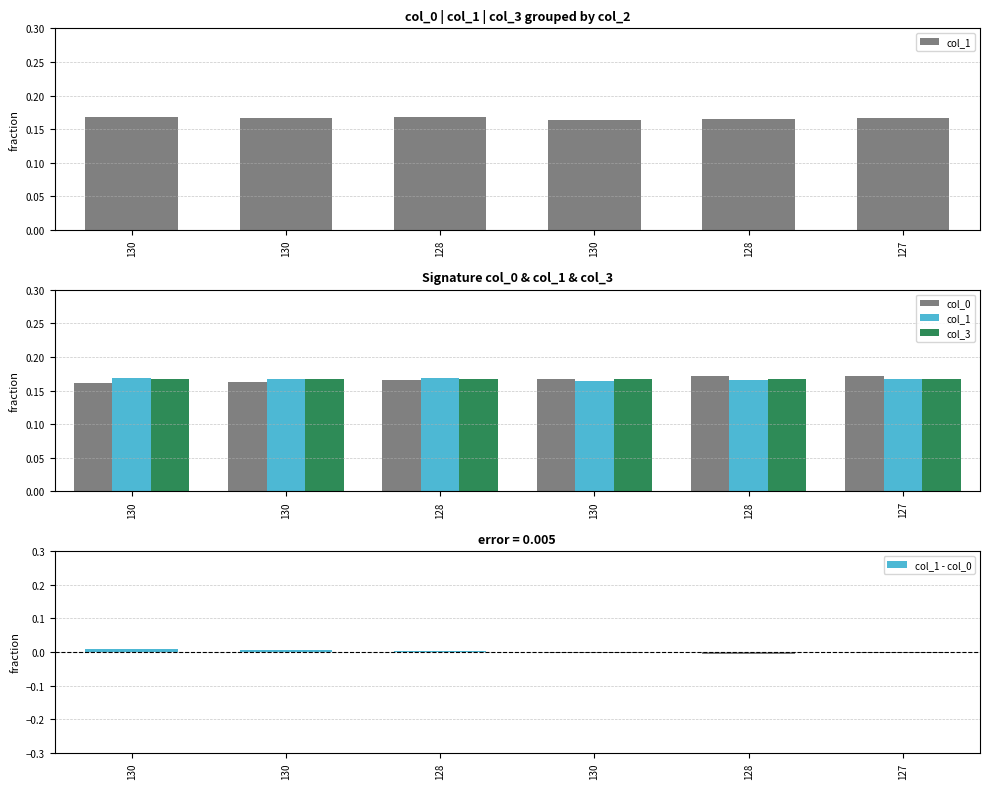

What is the label of the 2nd bar from the left?

130